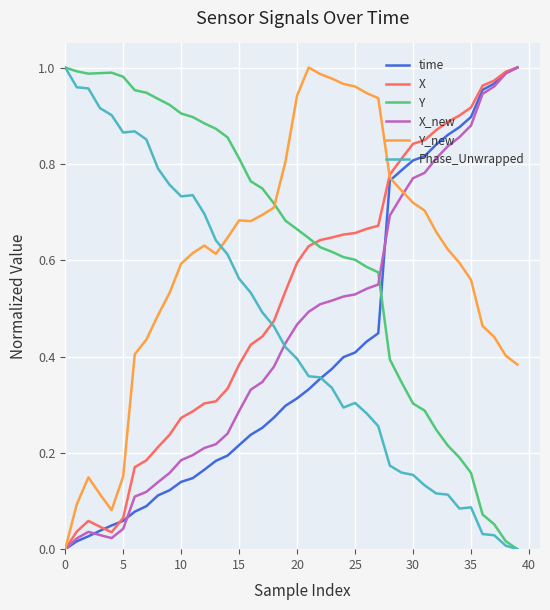

After their last crossing, which series has the higher values: Y or X_new?

X_new